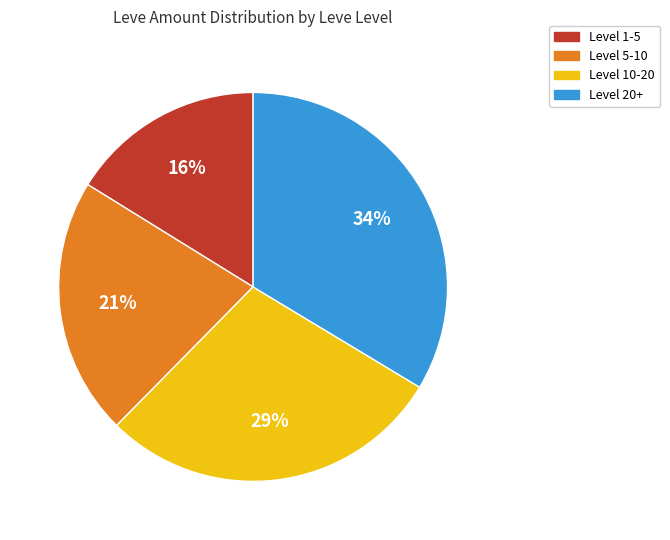

Rank the categories by value from highest to lowest.

Level 20+, Level 10-20, Level 5-10, Level 1-5